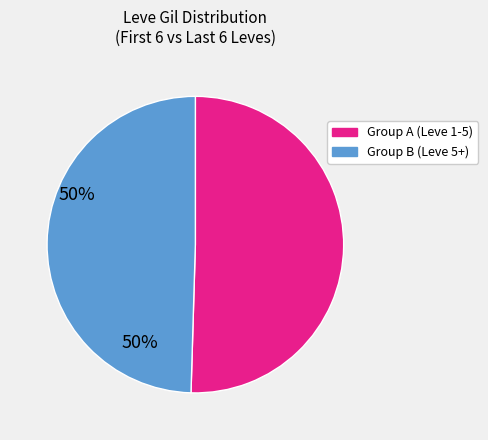

How many segments does this pie chart have?

2